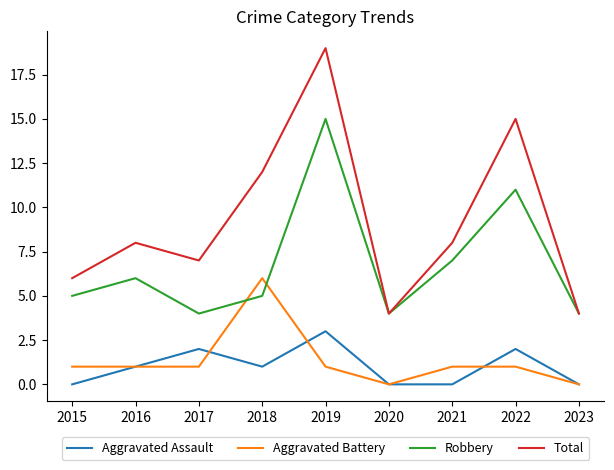

What is the maximum value shown in the chart?

19